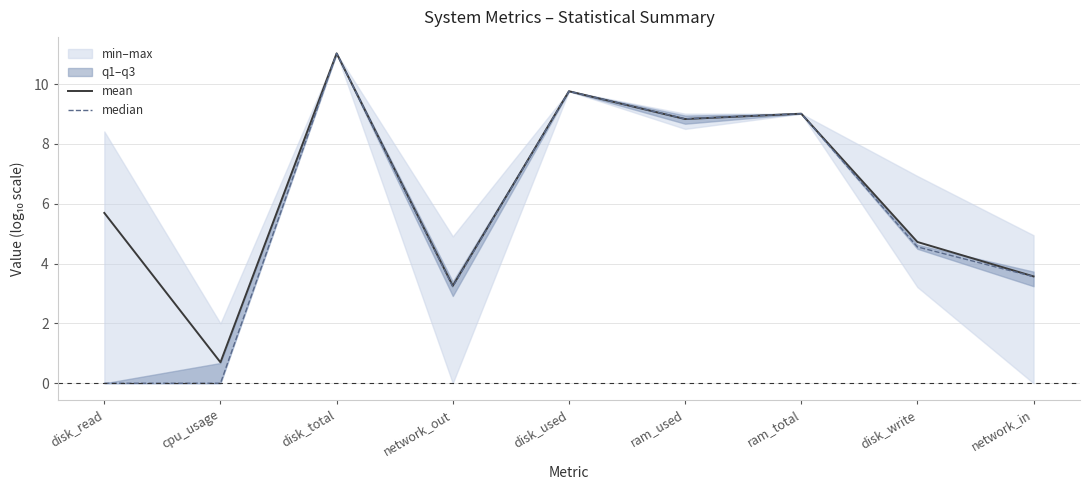

What is the label of the 8th point from the left?

disk_write